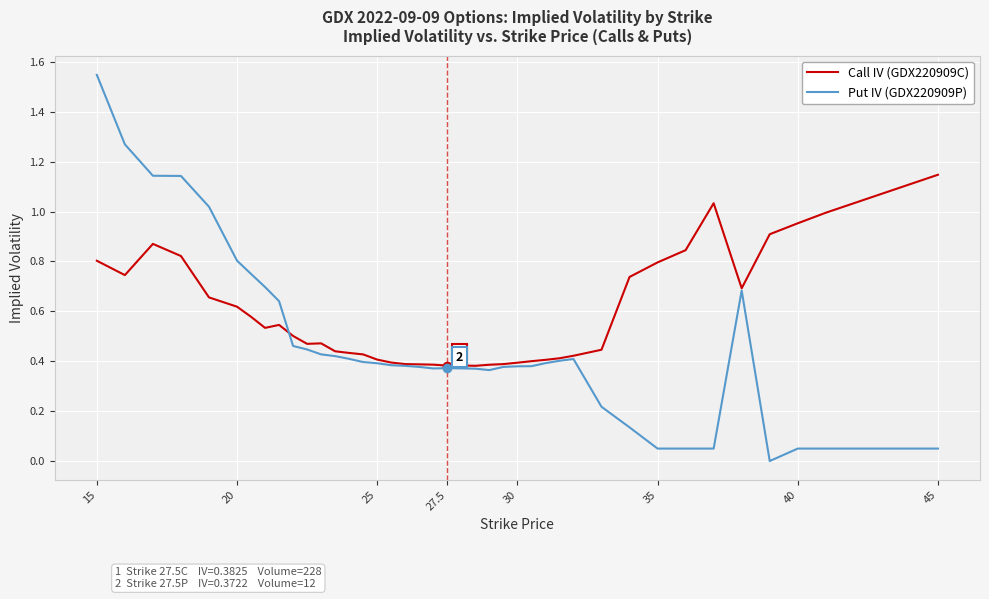

Which series has the largest total across all categories?

Call IV (GDX220909C)